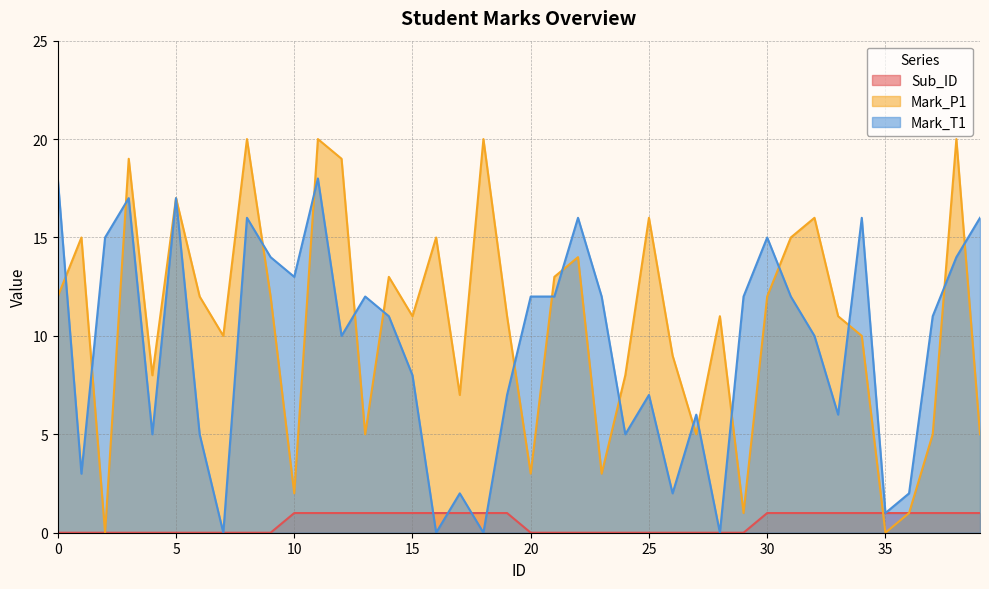

Where is Mark_T1 nearest to the value 9?

12